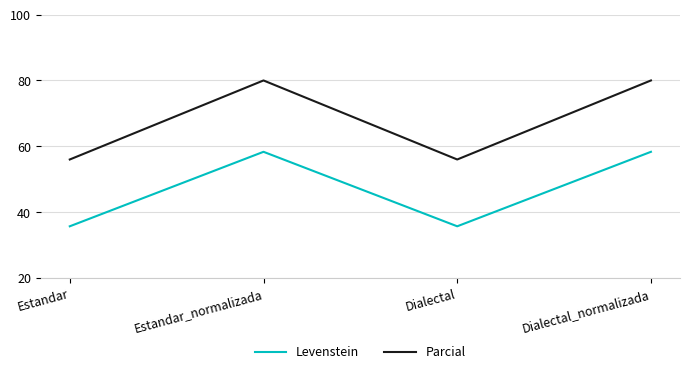

What is the difference between the maximum and minimum values in the Parcial series?

24.0